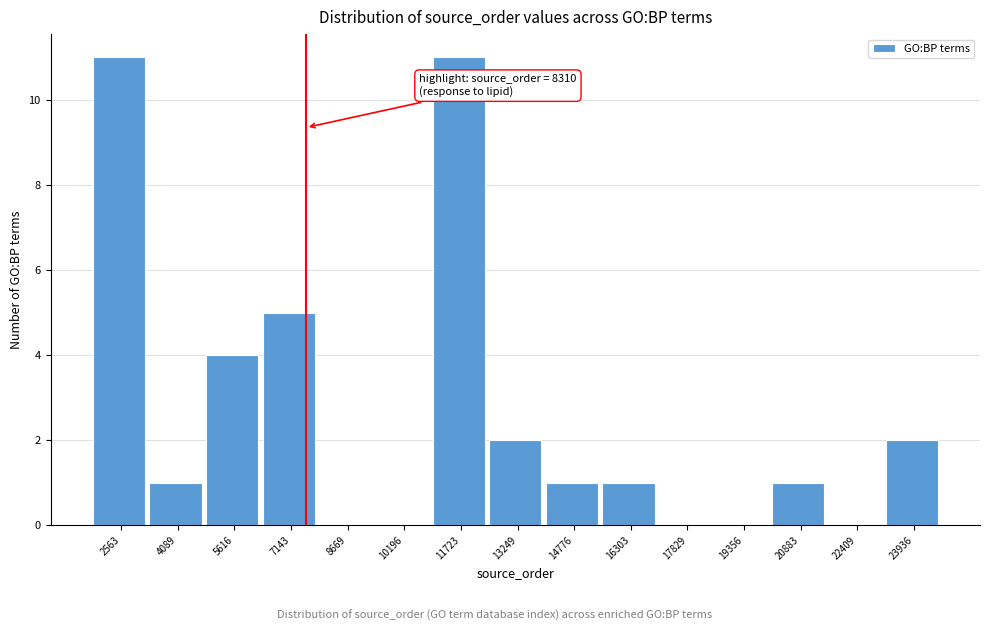

Reading left to right, transcribe all the data shown in this chart.

2563=11	4089=1	5616=4	7143=5	8669=0	10196=0	11723=11	13249=2	14776=1	16303=1	17829=0	19356=0	20883=1	22409=0	23936=2